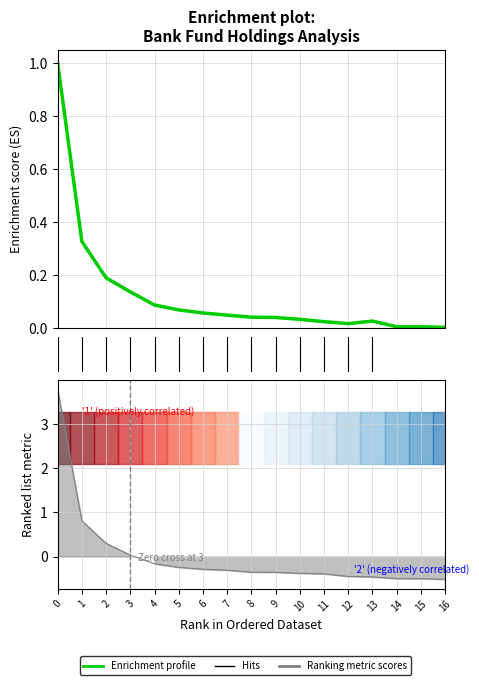

How many values in 持有市值(亿元) are below zero?

13